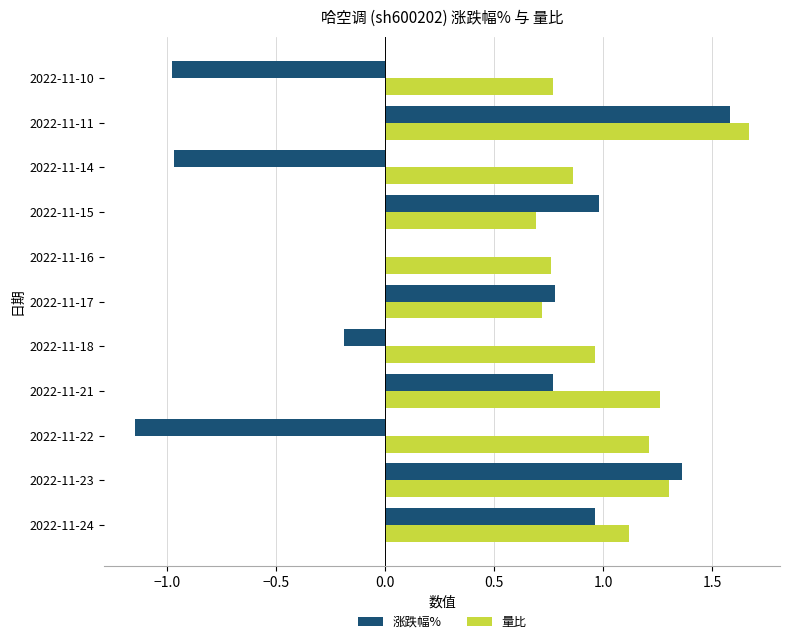

True or false: 涨跌幅% has a value of 1.3 at 2022-11-17.

False